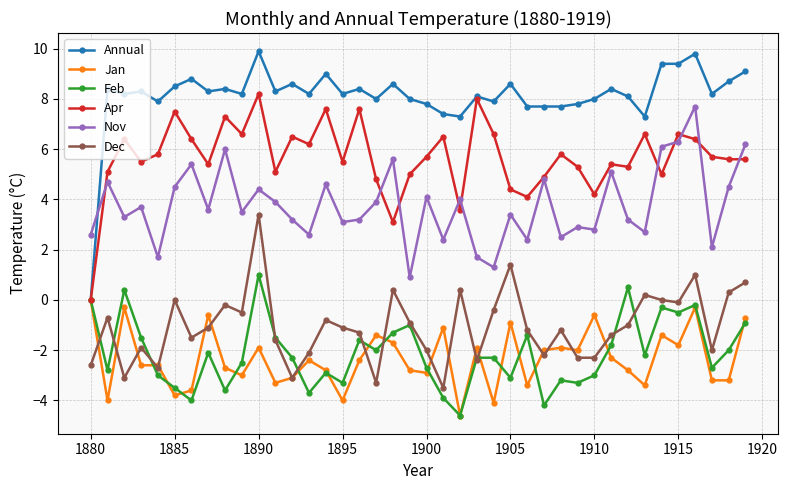

Count the number of categories in the chart.

40